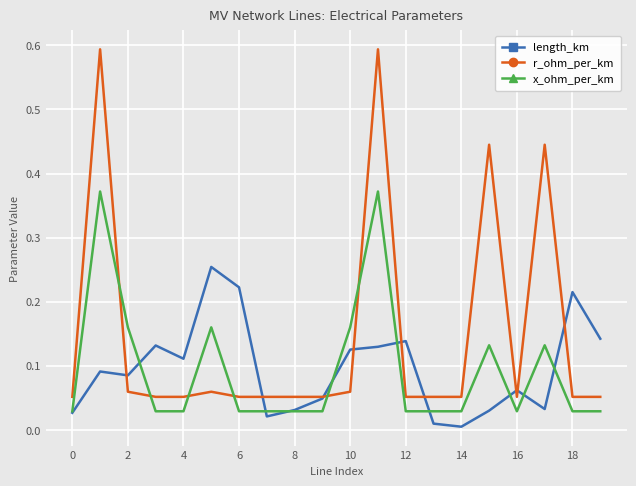

Count the number of categories in the chart.

20